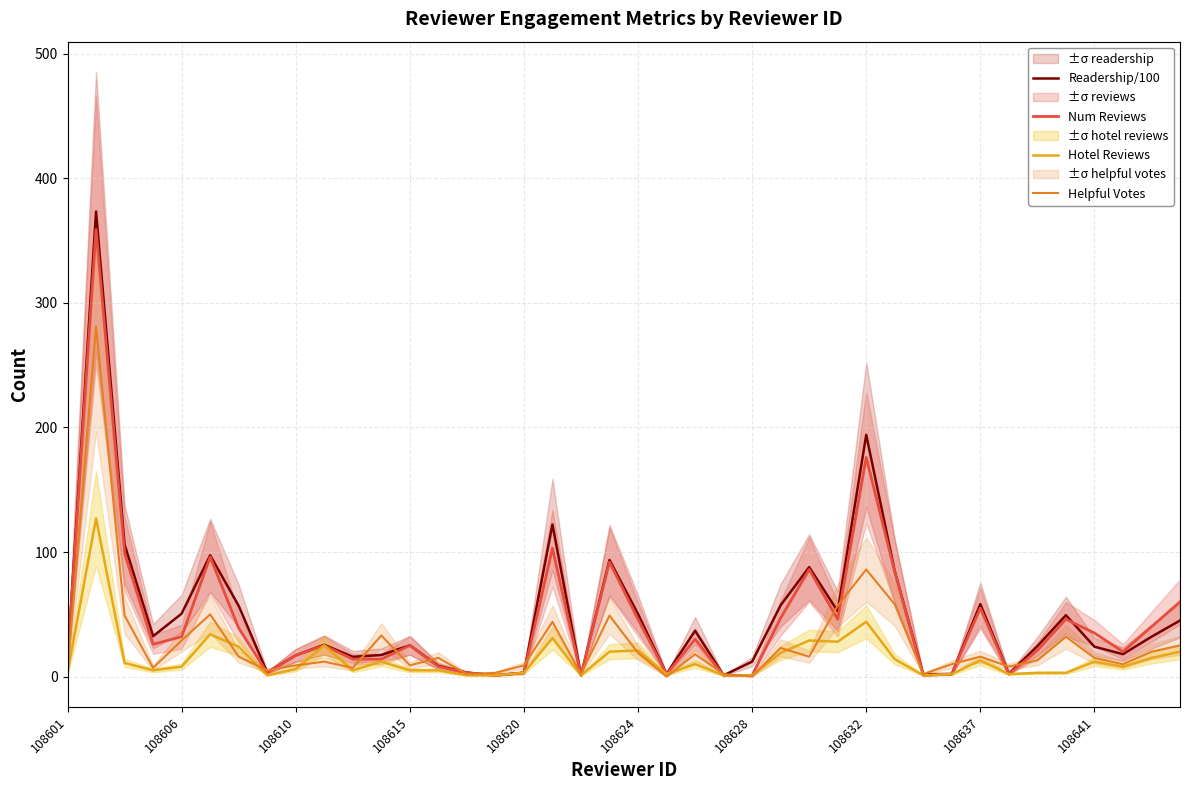

What are all the series names shown in the legend?

Readership/100, Num Reviews, Hotel Reviews, Helpful Votes